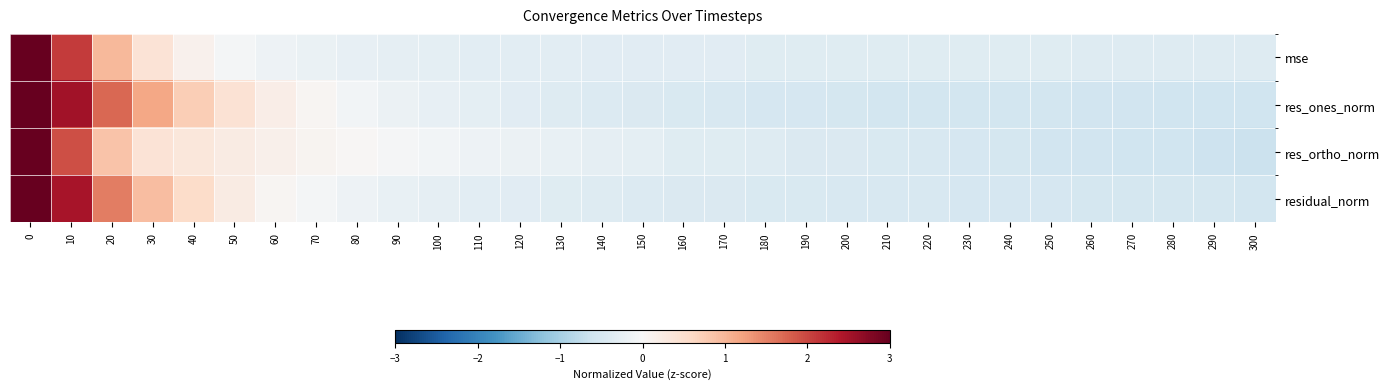

List the series in order of their overall mean, lowest first.

residual_norm, mse, res_ones_norm, res_ortho_norm